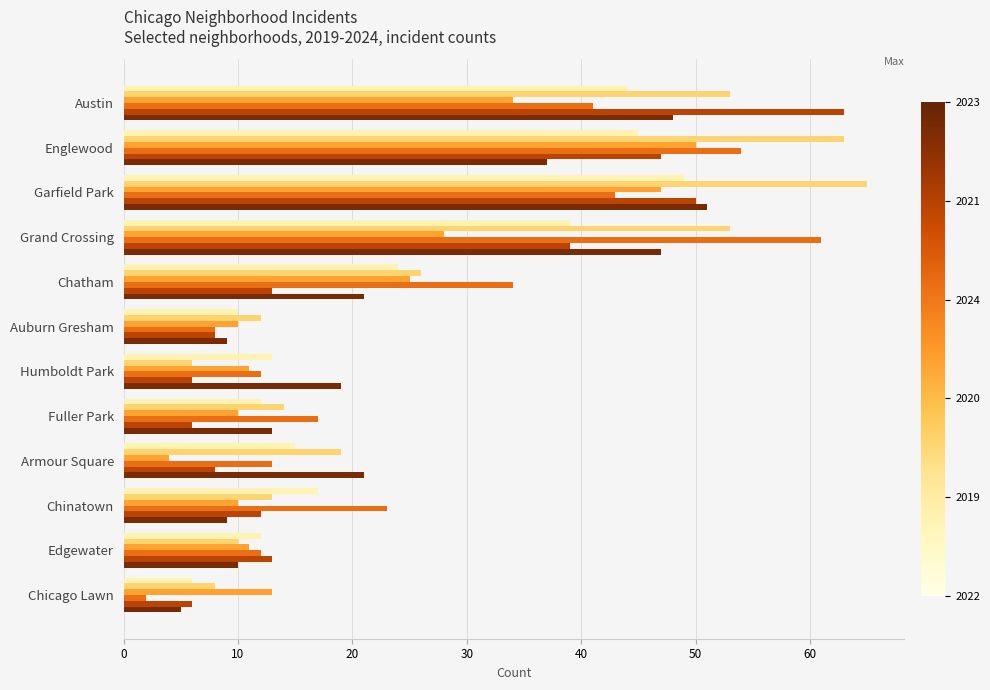

What is the greatest value displayed?

65